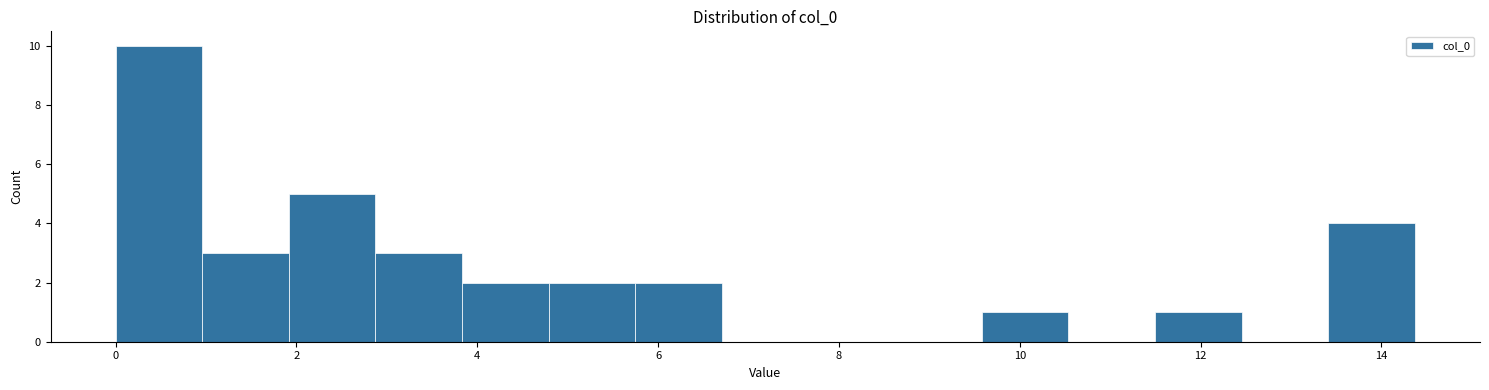

Which range on the x-axis has the tallest bar?

0.0 to 1.0